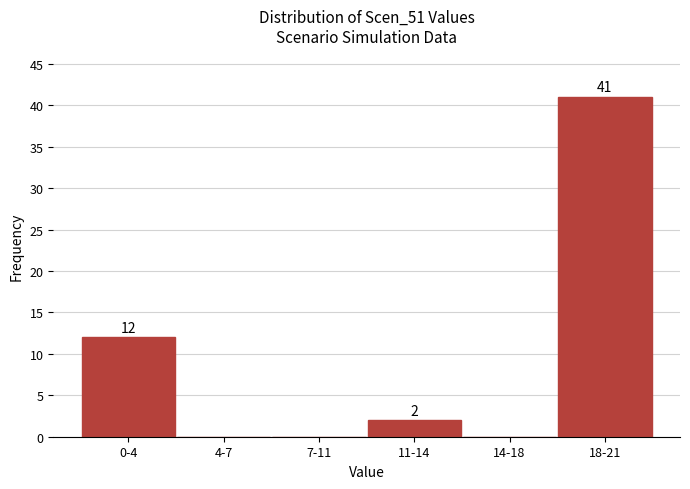

Reading right to left, list all the values displayed in this chart.

18-21=41	14-18=0	11-14=2	7-11=0	4-7=0	0-4=12